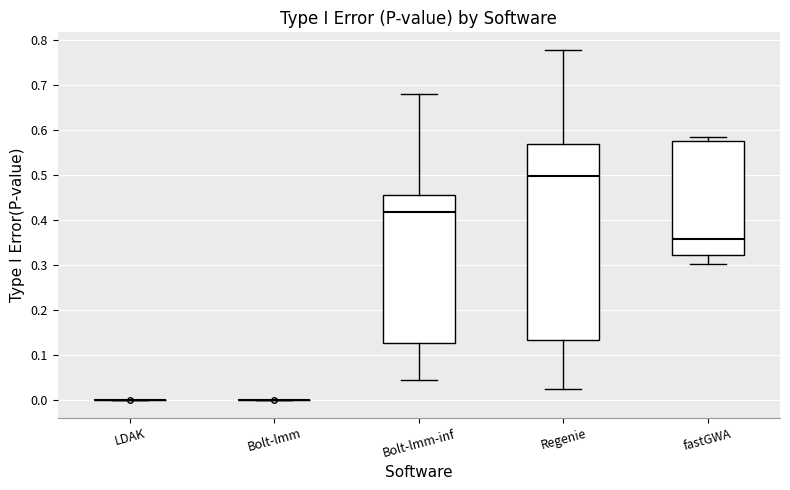

Where does the lower whisker of the box for Regenie end on the y-axis? The values are not printed on the chart, so give them approximately, as read against the axis.

0.02